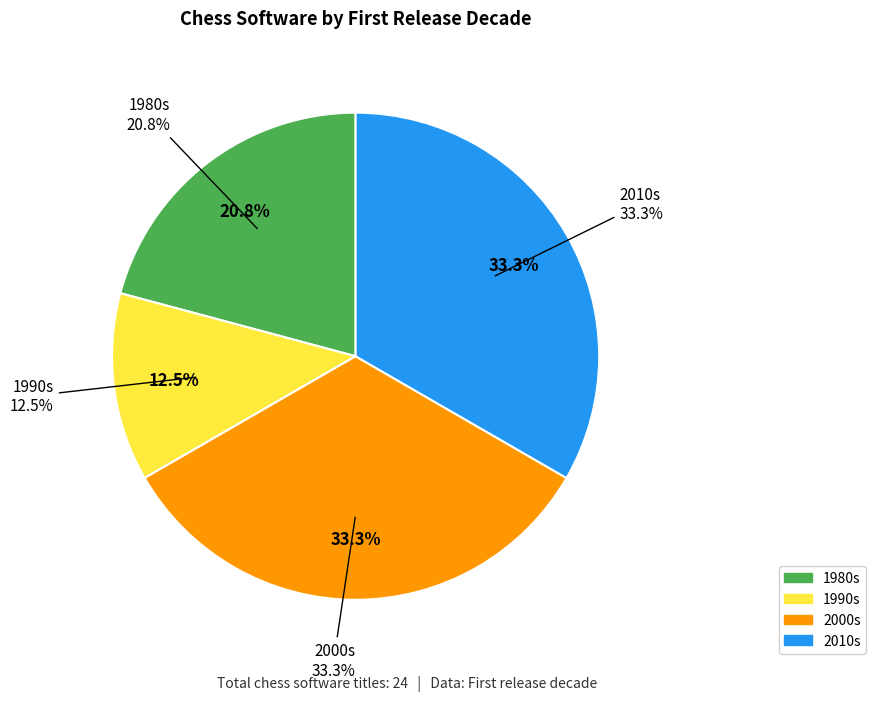

Is Pure Chess the majority of the pie?

No